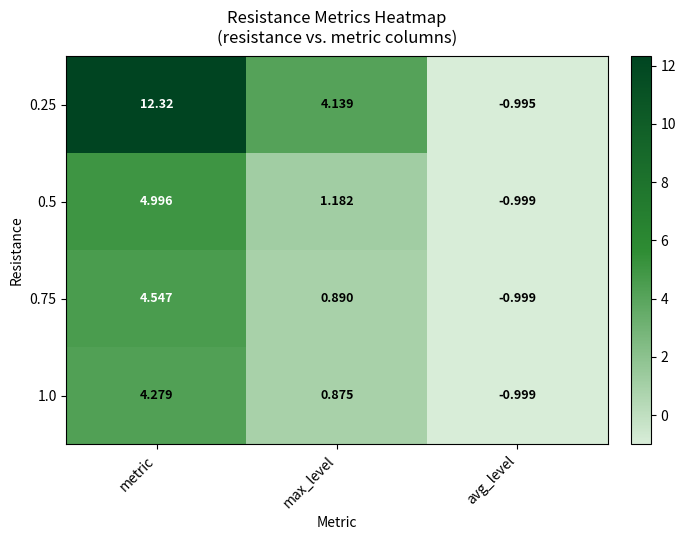

Which label corresponds to the smallest value in the chart?

avg_level